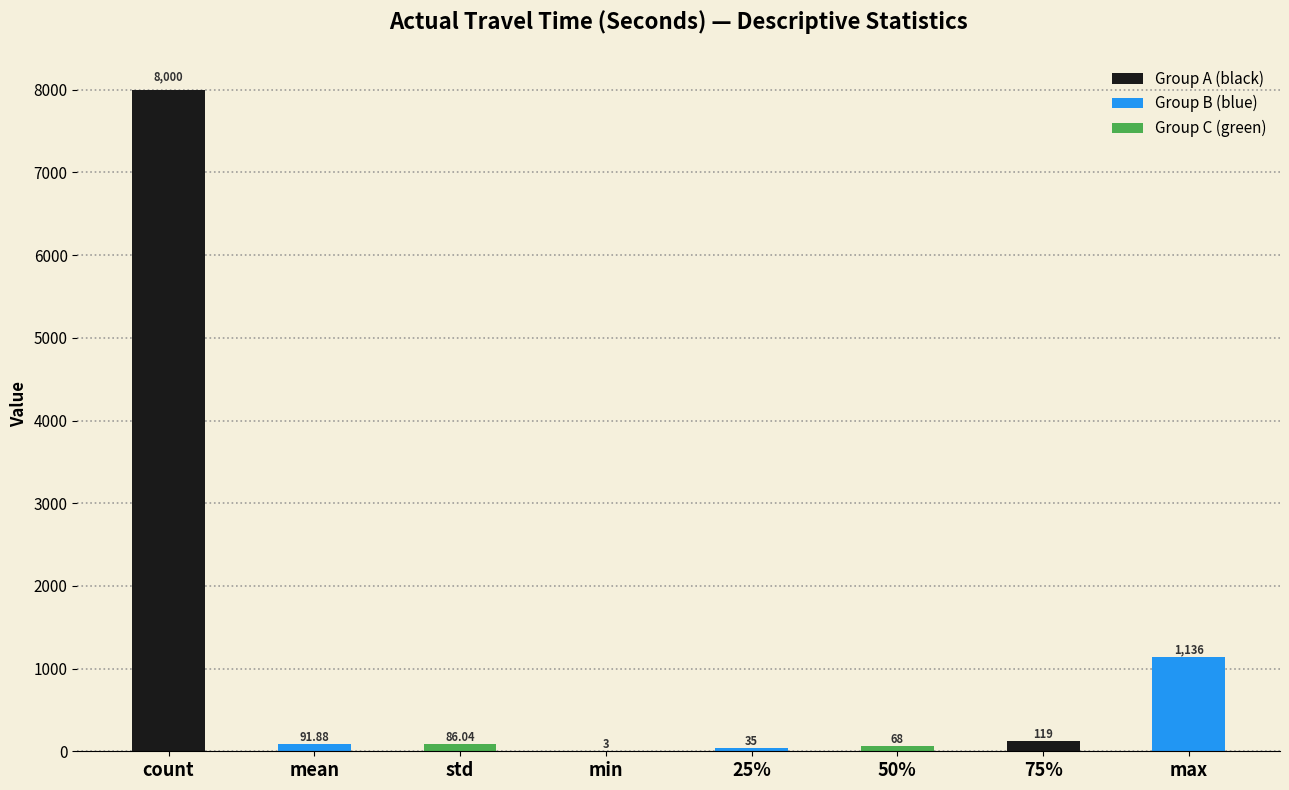

At which category does the chart reach its peak across all series?

count